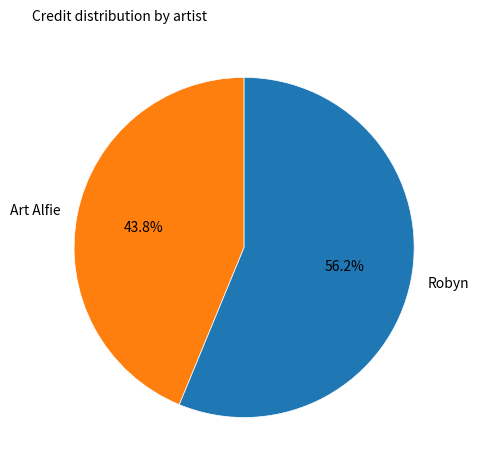

Do Art Alfie and Robyn together represent more than half of the pie?

Yes